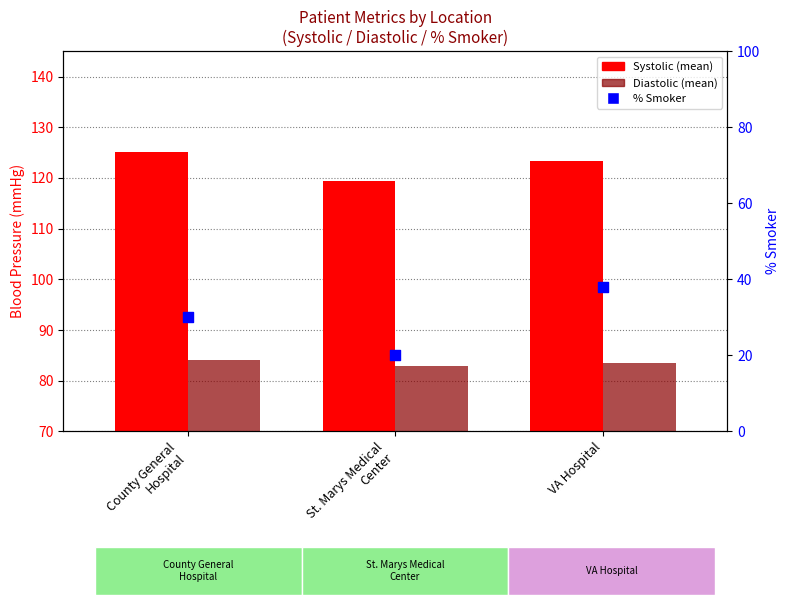

What is the total value across all series at VA Hospital?

244.8